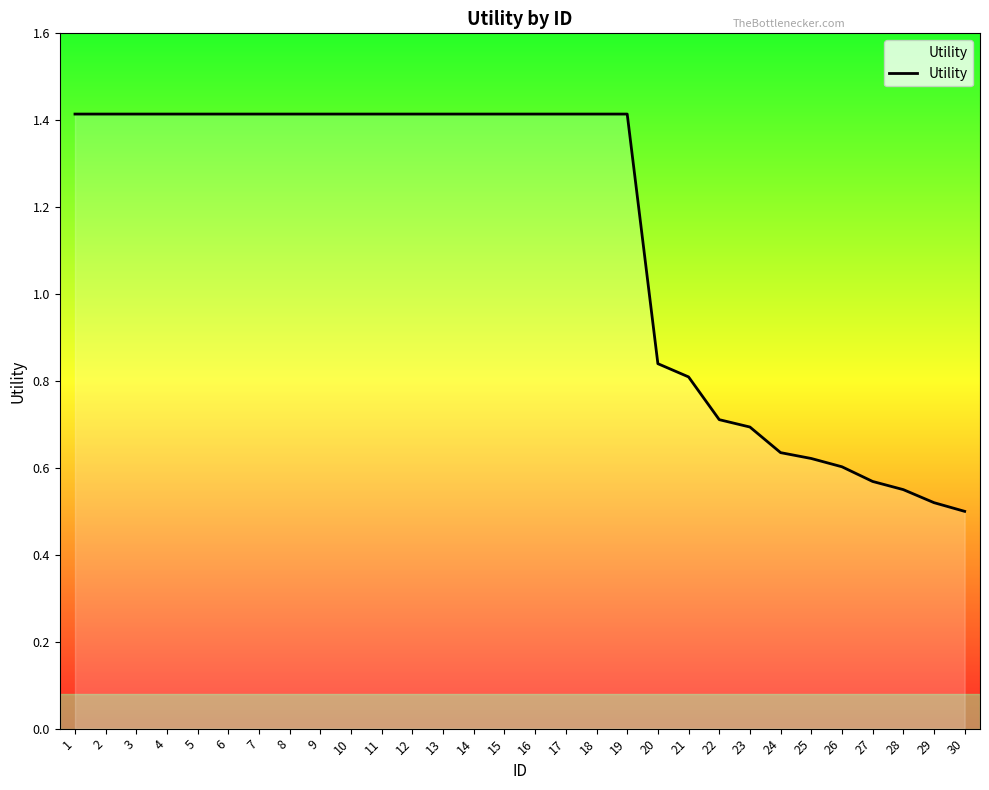

What is the difference between the values at 7 and 22?

0.7